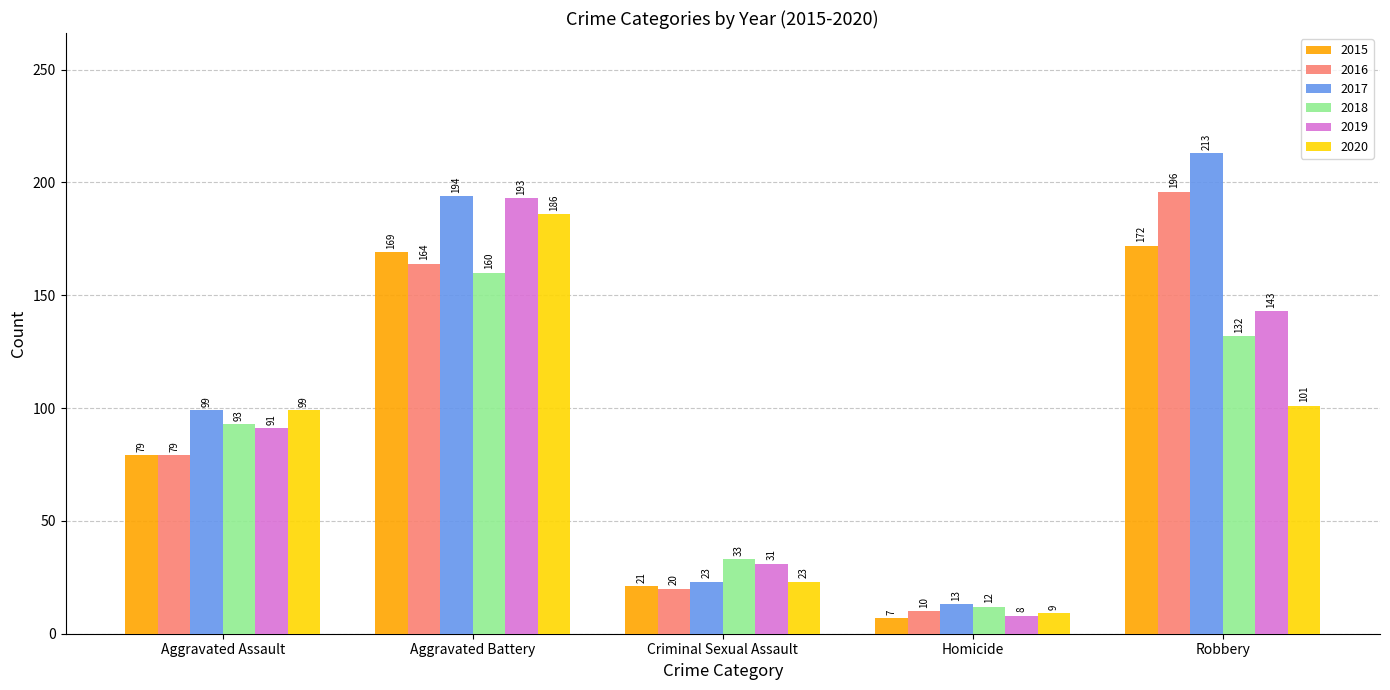

Reading left to right, list all the values displayed in this chart.

2015: 79	169	21	7	172
2016: 79	164	20	10	196
2017: 99	194	23	13	213
2018: 93	160	33	12	132
2019: 91	193	31	8	143
2020: 99	186	23	9	101